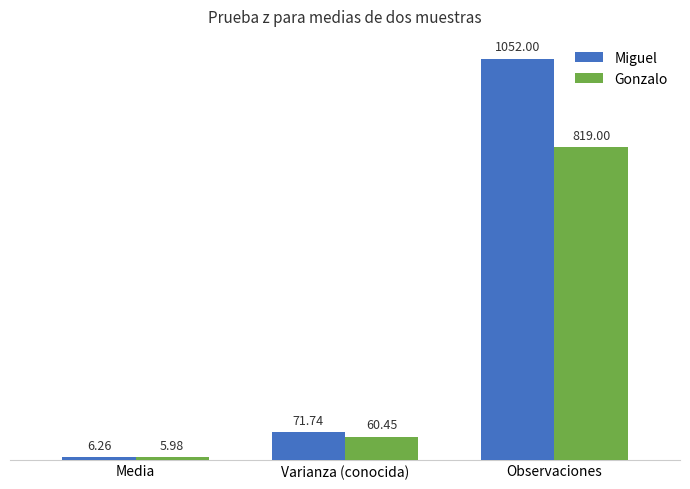

What is the average value of the Gonzalo series?

295.1